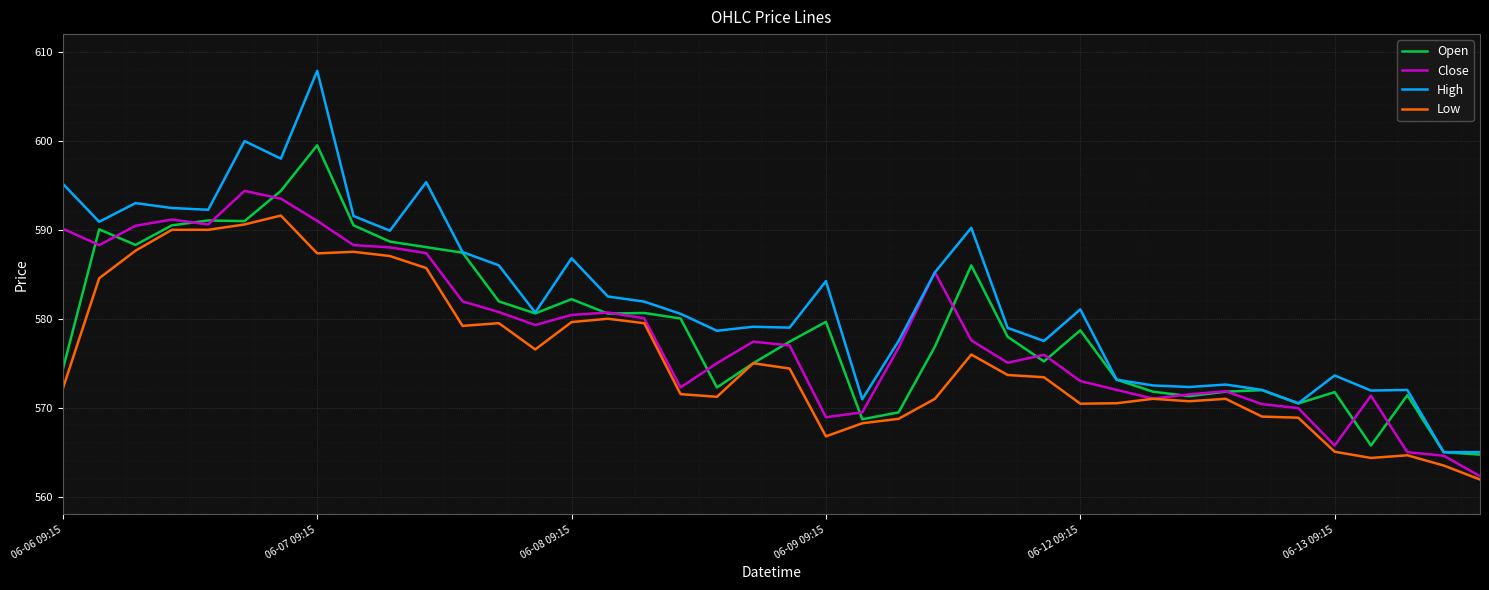

Which series has the largest range (max minus min)?

High